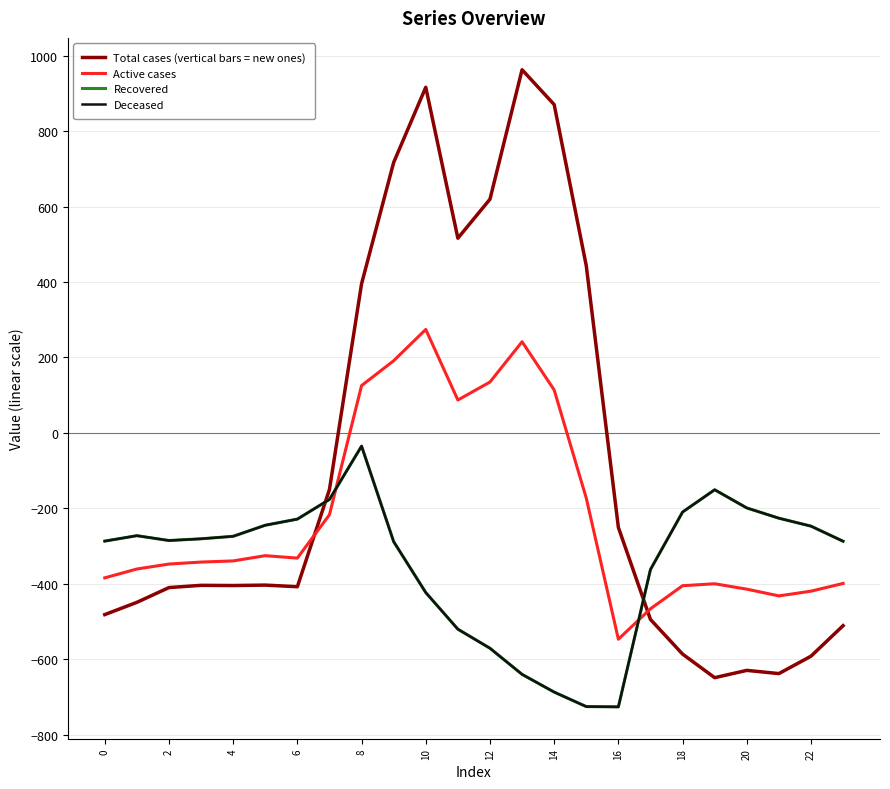

Is this an area chart (filled region under the line)?

No